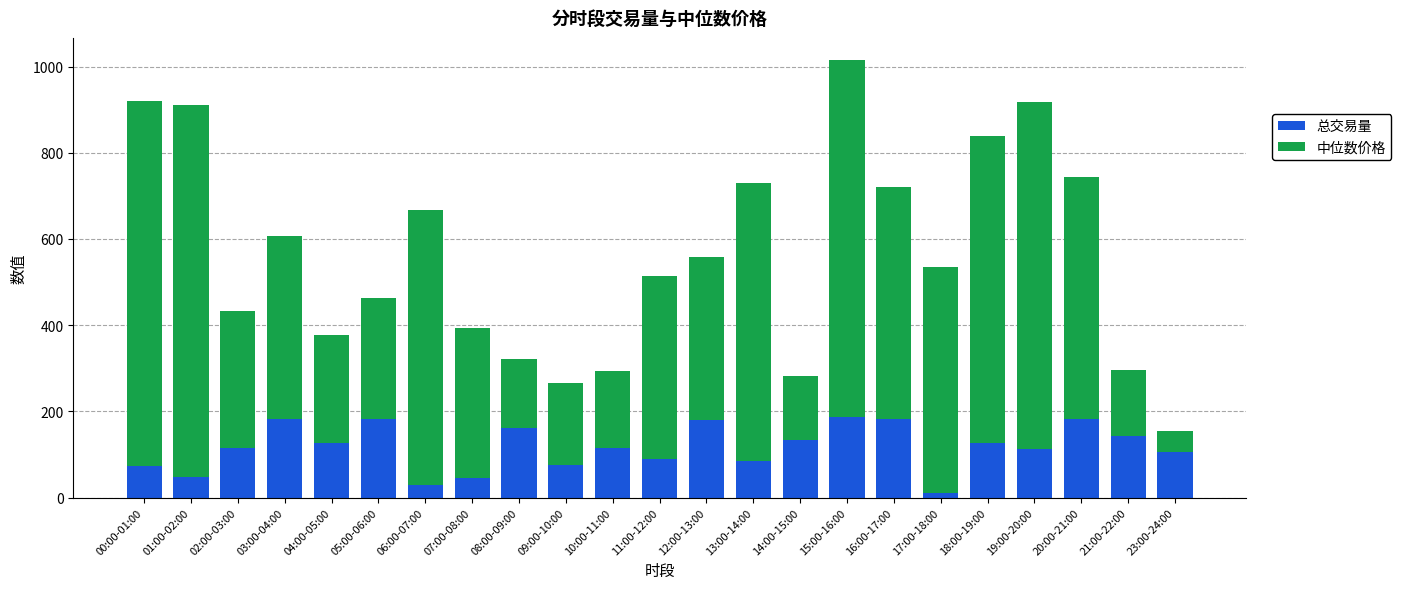

True or false: 总交易量 has a value of 152.3 at 13:00-14:00.

False